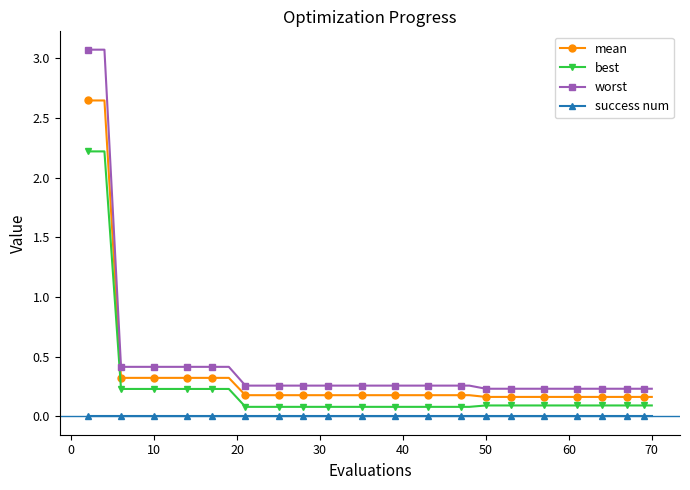

True or false: success num and best cross at least once.

False